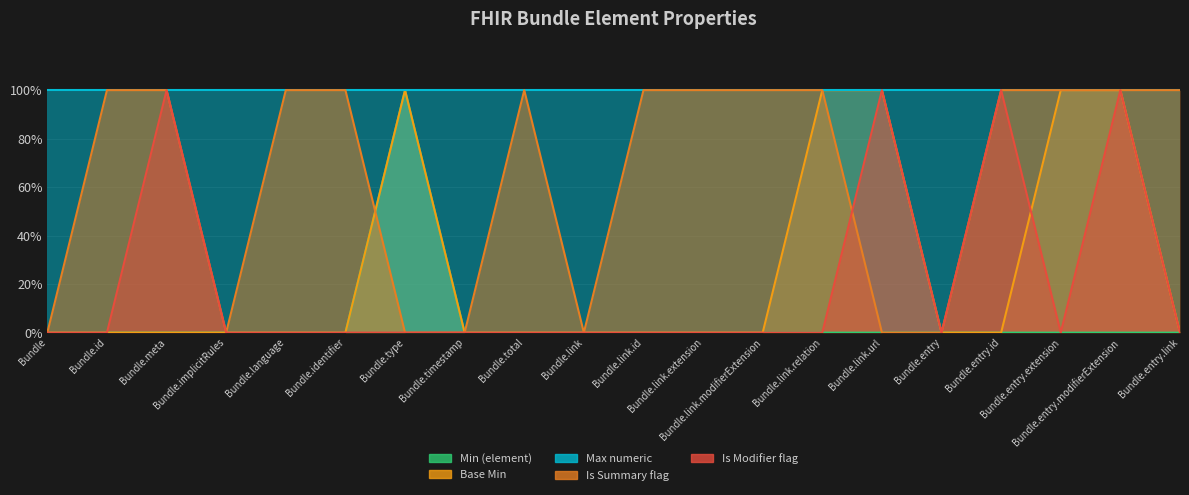

What is the difference between the Base Min values at Bundle.entry.extension and Bundle.implicitRules?

1